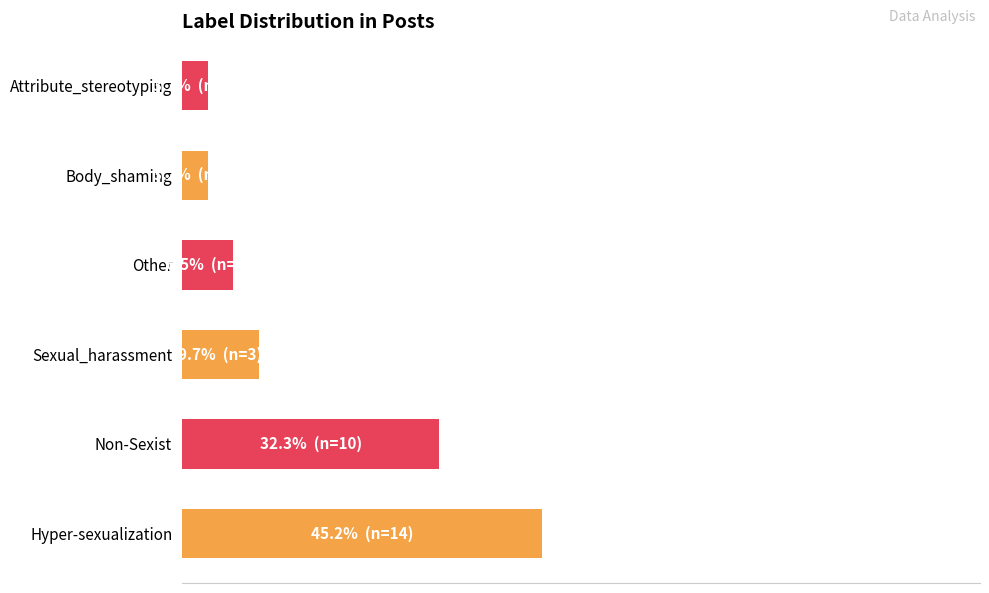

Are the bars horizontal?

Yes